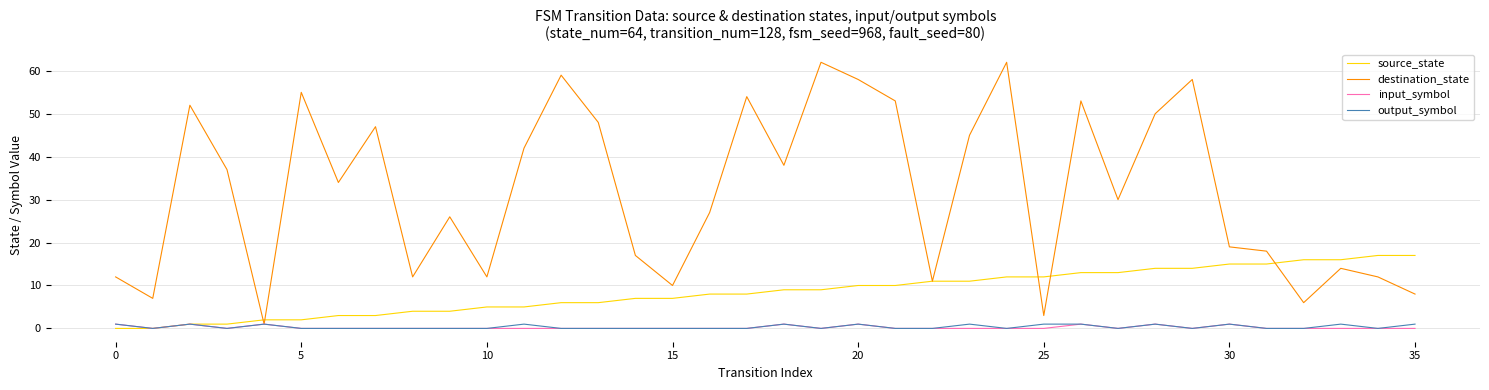

Which series has the largest total across all categories?

destination_state